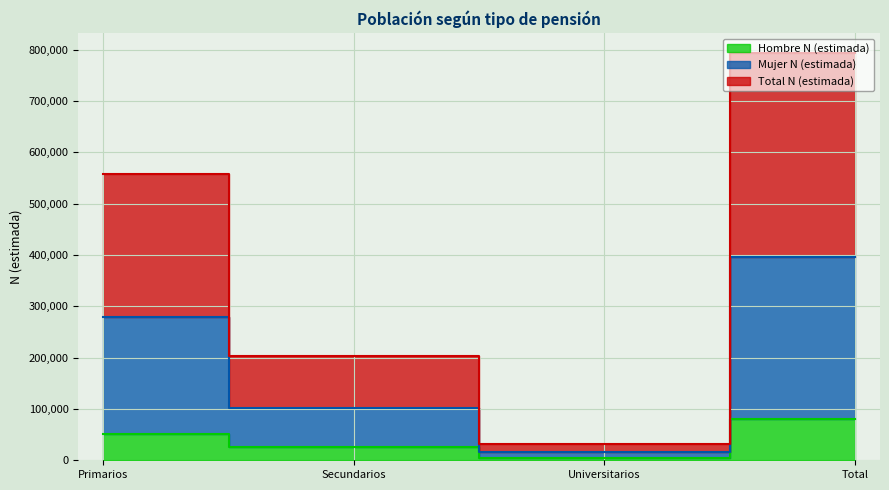

Which series has the largest total across all categories?

Total N (estimada)